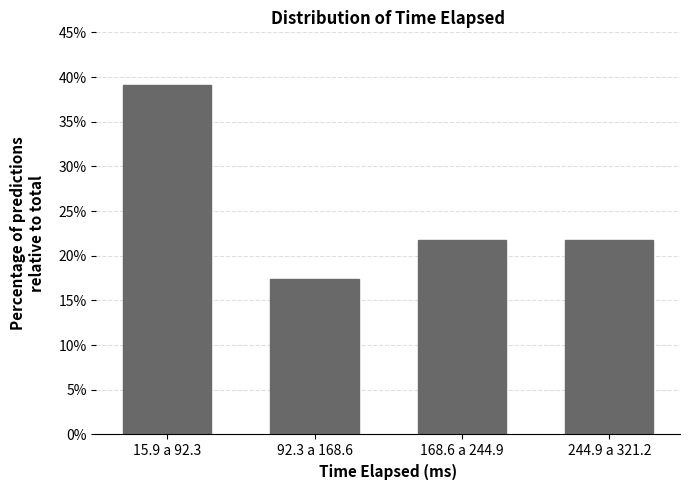

Reading left to right, extract all data points from this chart.

39.1	17.4	21.7	21.7